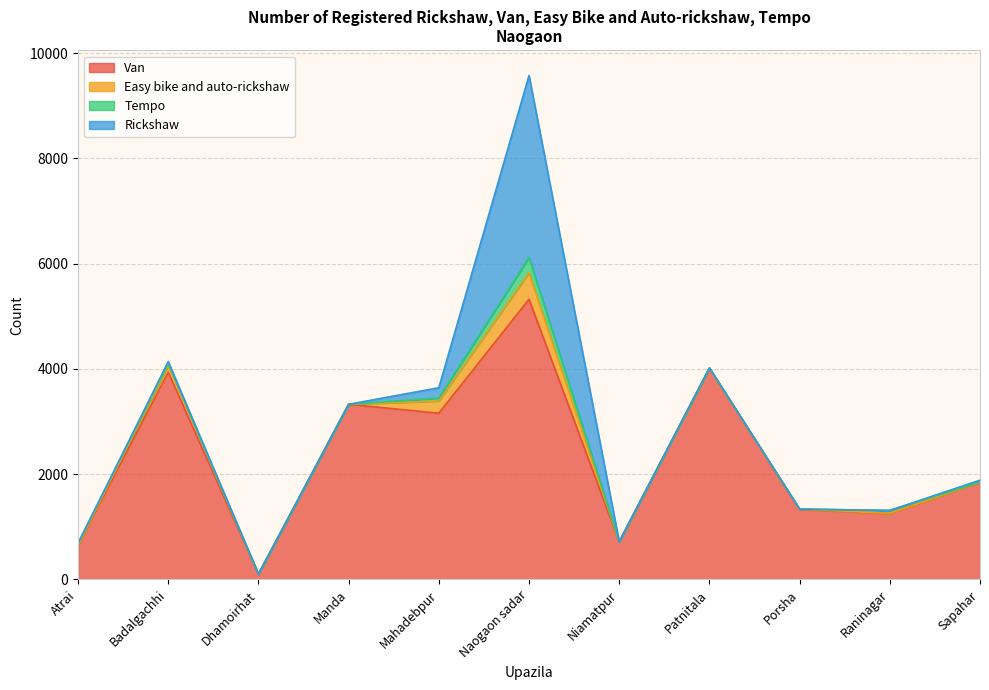

Rank the series at Sapahar from lowest to highest value.

Easy bike and auto-rickshaw, Tempo, Rickshaw, Van